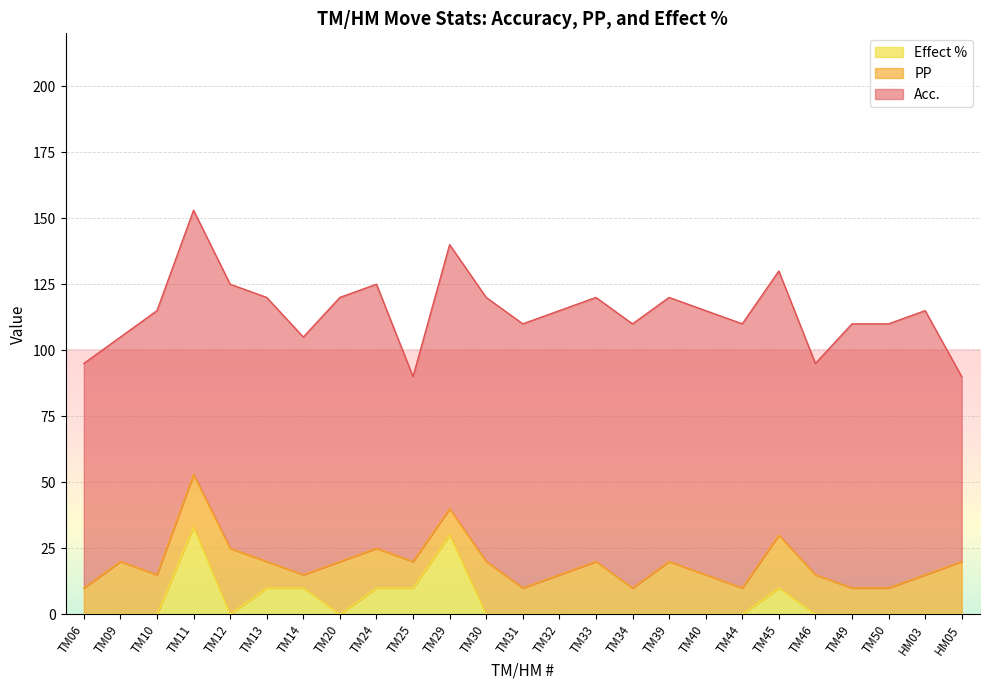

What value does the Acc. series have at TM32?

100